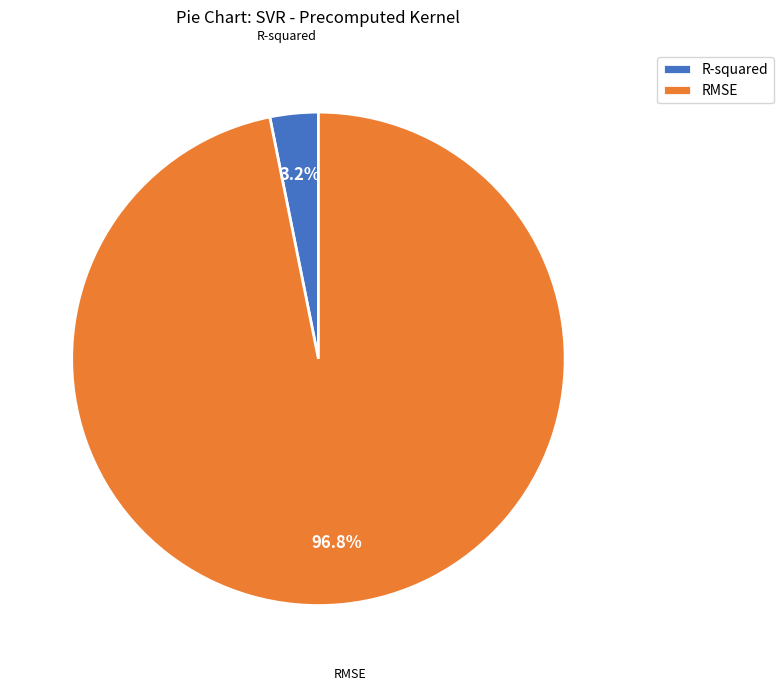

What percentage is the RMSE slice, to the nearest percent?

97%